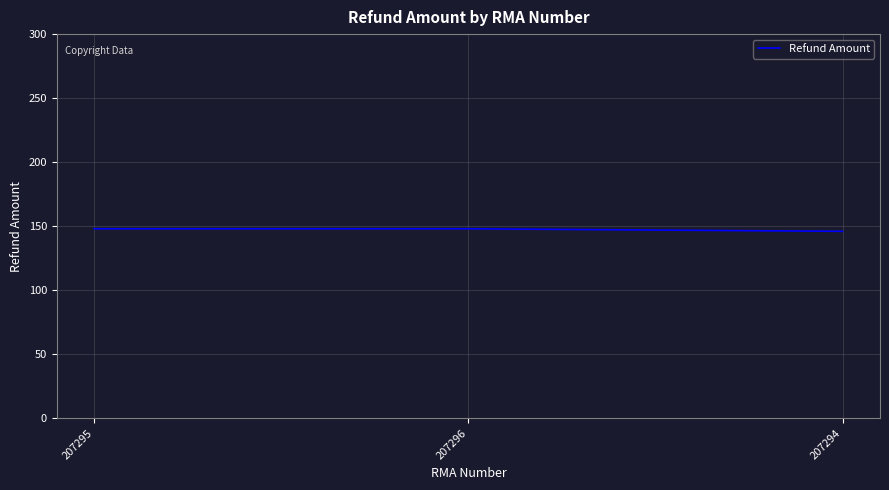

What position from the right is 207295?

3